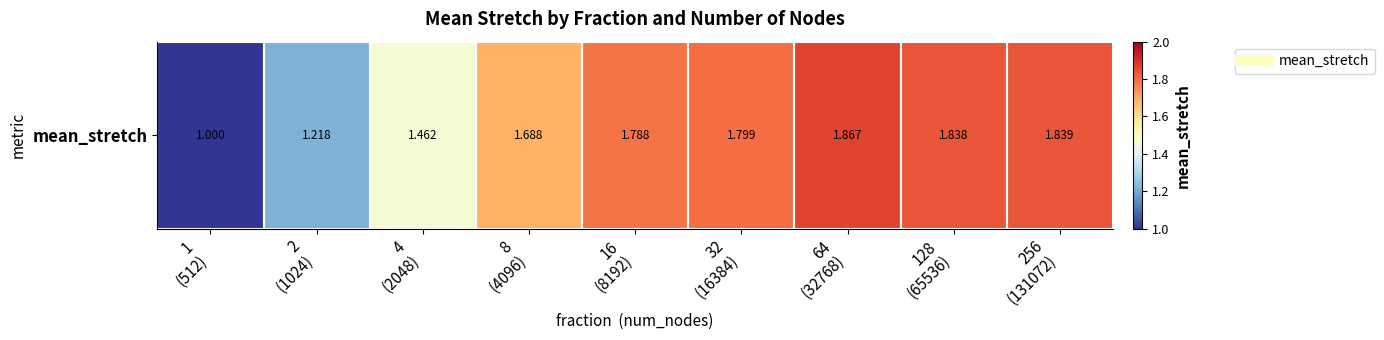

Reading left to right, list all the values displayed in this chart.

1
(512)=1.0	2
(1024)=1.2	4
(2048)=1.5	8
(4096)=1.7	16
(8192)=1.8	32
(16384)=1.8	64
(32768)=1.9	128
(65536)=1.8	256
(131072)=1.8